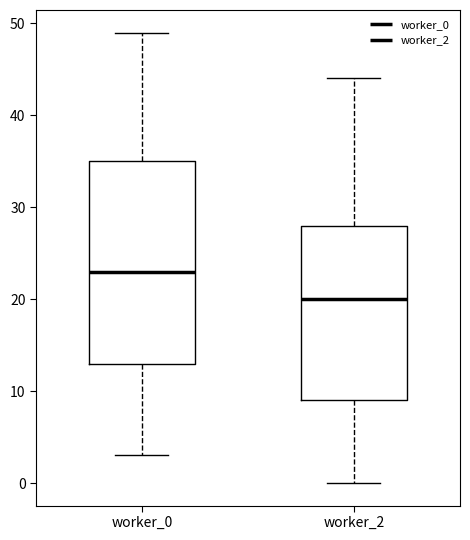

Which box's median line is the lowest?

worker_2